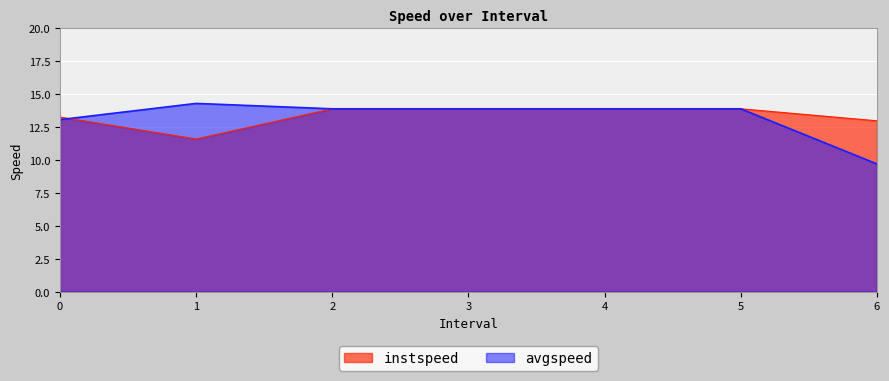

Which category has the lowest value in the avgspeed series?

6